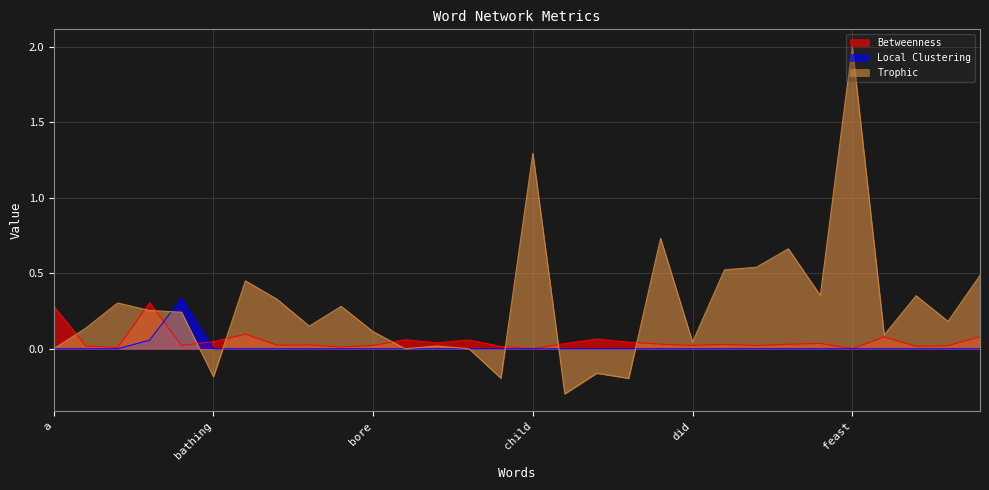

At how many categories does at least one series exceed 1?

2